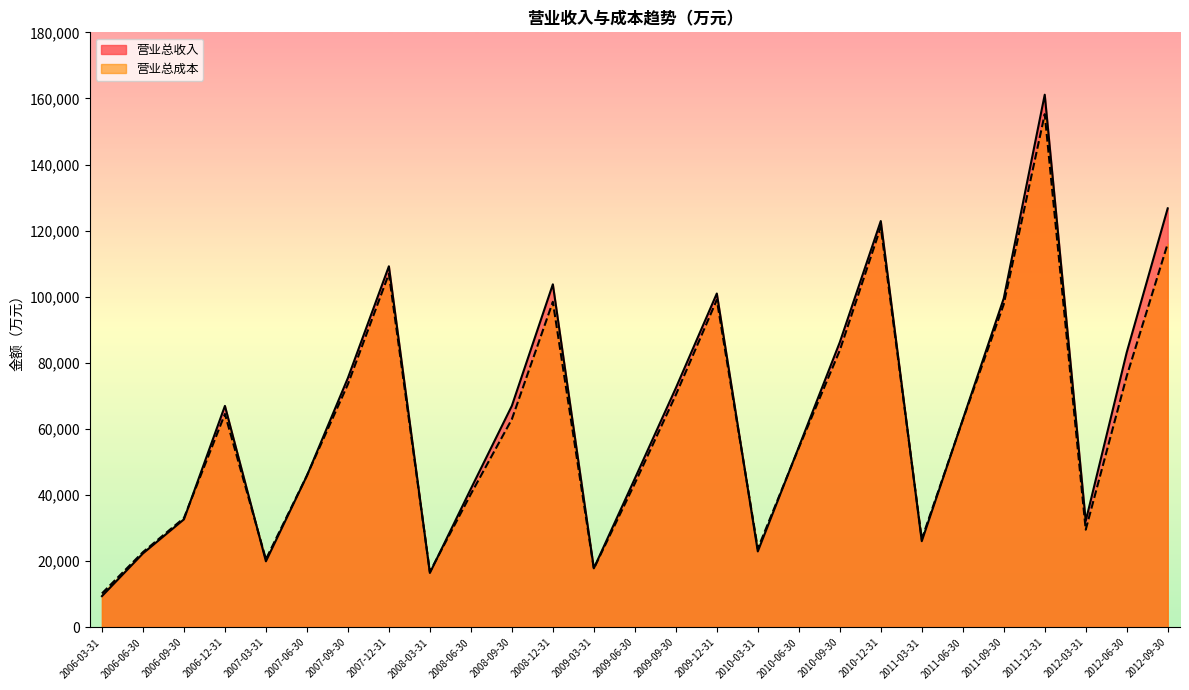

The 营业总收入 series shows 157002 at 2009-12-31. True or false?

False